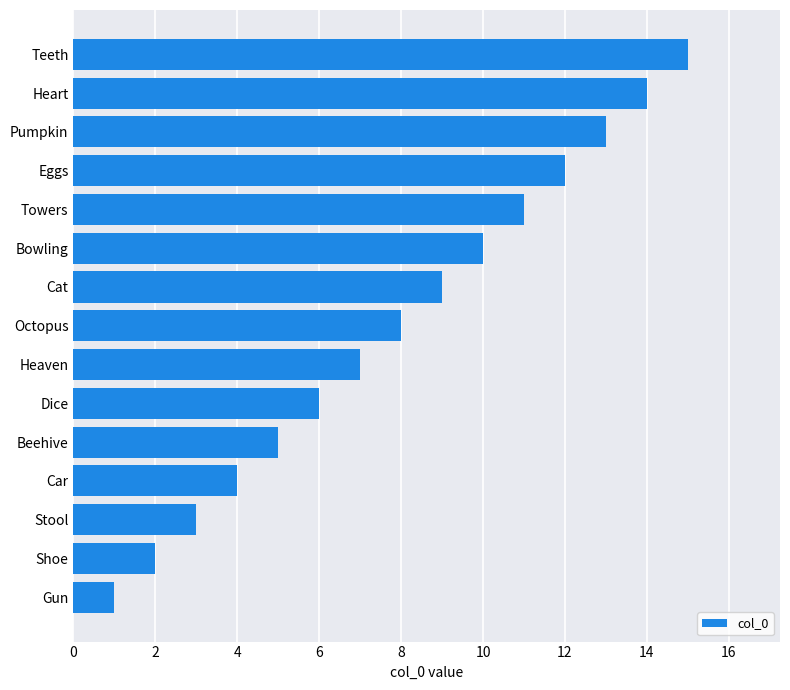

Rank the categories by value from lowest to highest.

Gun, Shoe, Stool, Car, Beehive, Dice, Heaven, Octopus, Cat, Bowling, Towers, Eggs, Pumpkin, Heart, Teeth